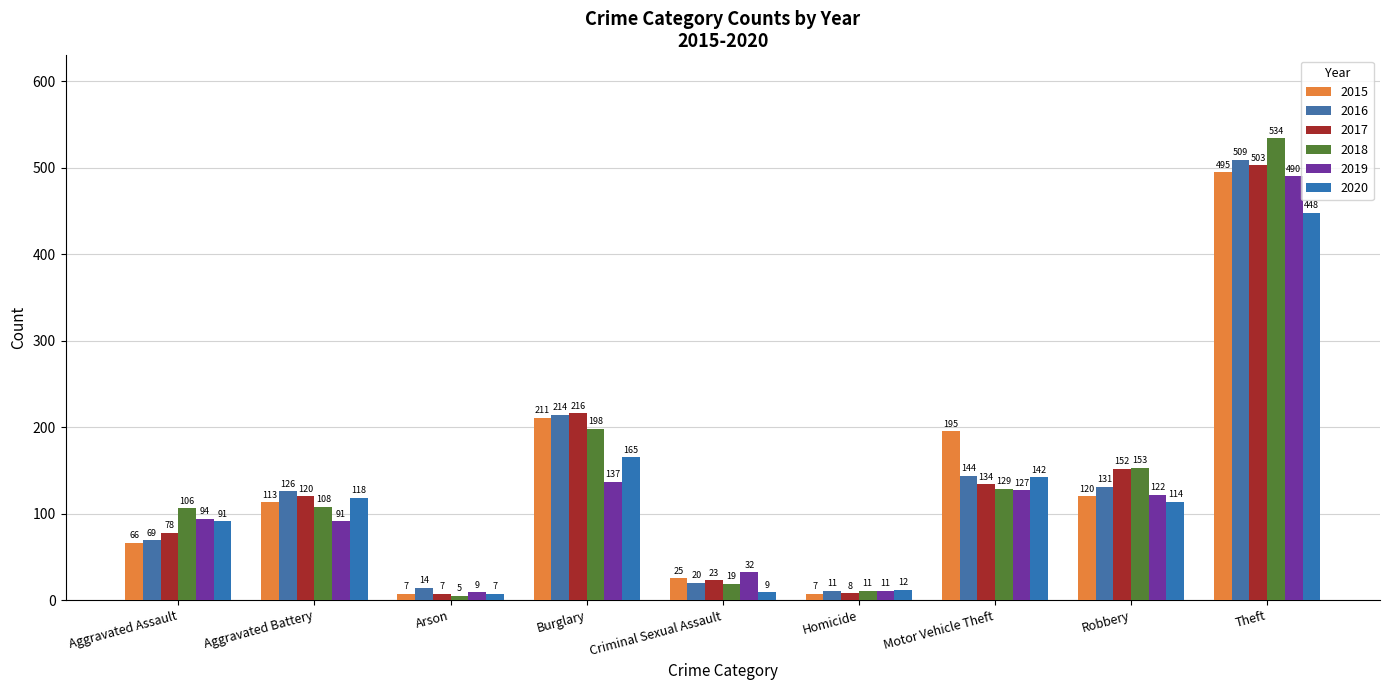

The 2020 series shows 739 at Theft. True or false?

False